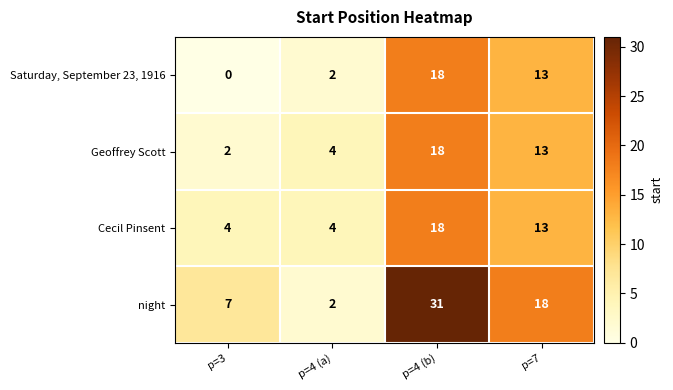

At how many categories does at least one series exceed 11?

2